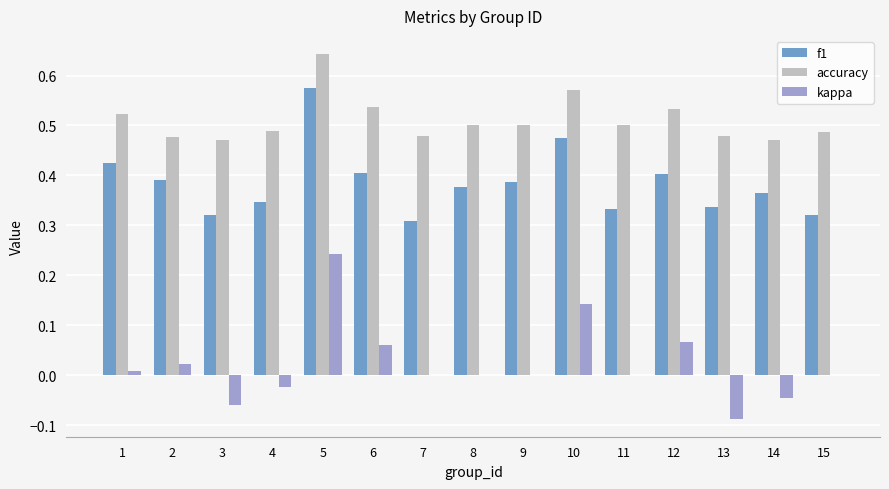

Which category has the highest value in the accuracy series?

5